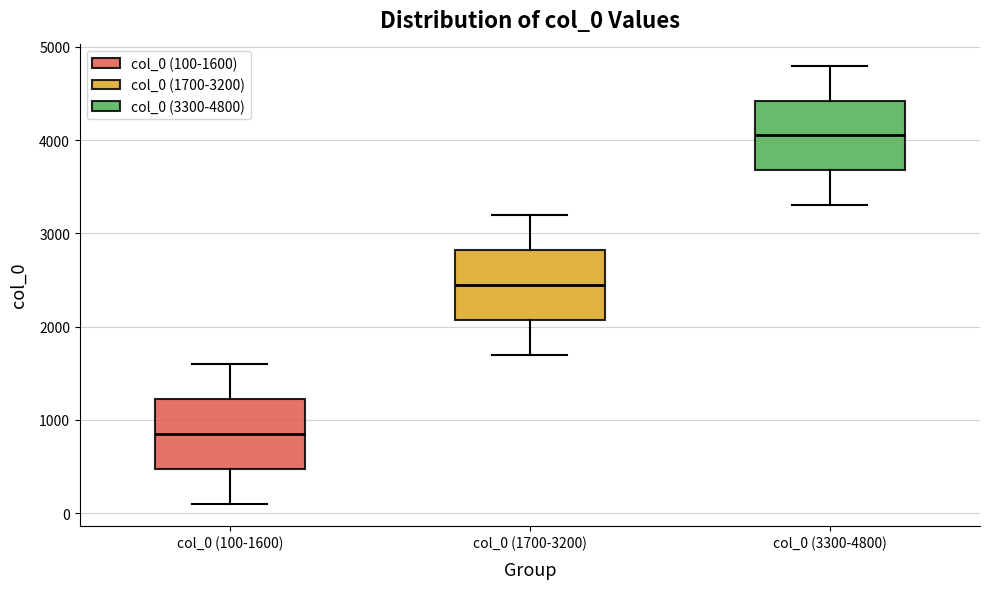

Where is the upper edge of the box for col_0 (100-1600) on the y-axis? The values are not printed on the chart, so give them approximately, as read against the axis.

1200